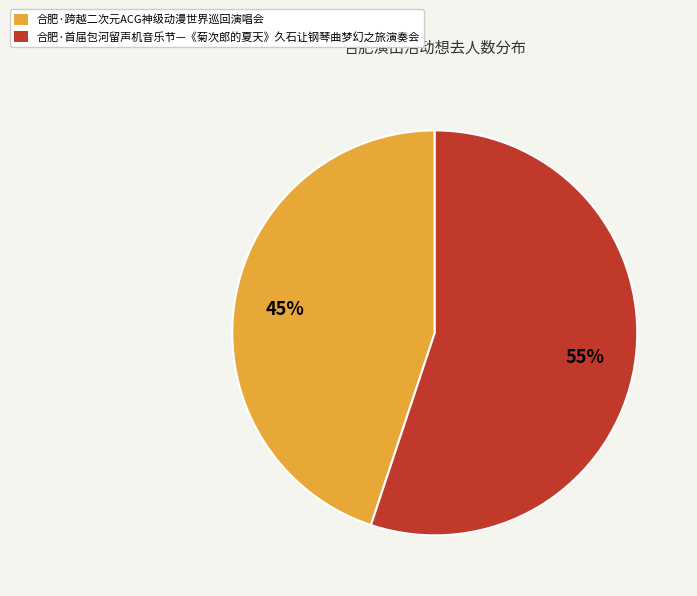

True or false: 合肥·首届包河留声机音乐节—《菊次郎的夏天》久石让钢琴曲梦幻之旅演奏会 accounts for 43% of the total.

False